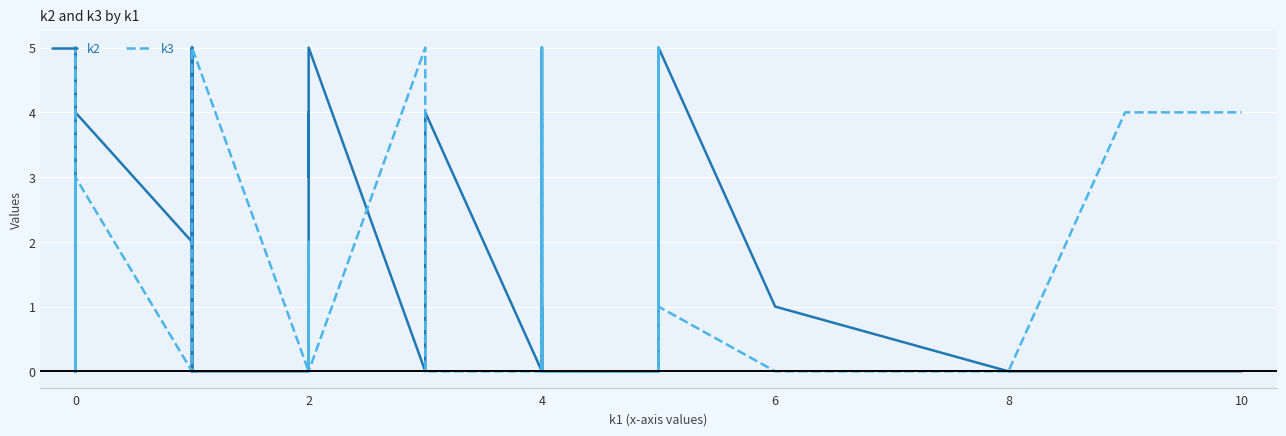

Rank the series by their average value, from lowest to highest.

k3, k2